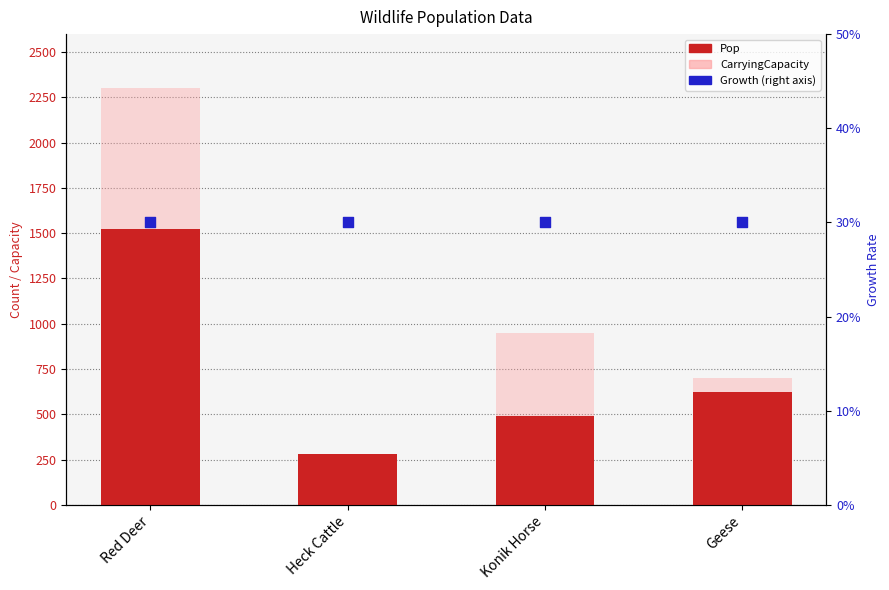

What are all the series names shown in the legend?

Pop, CarryingCapacity, Growth (right axis)